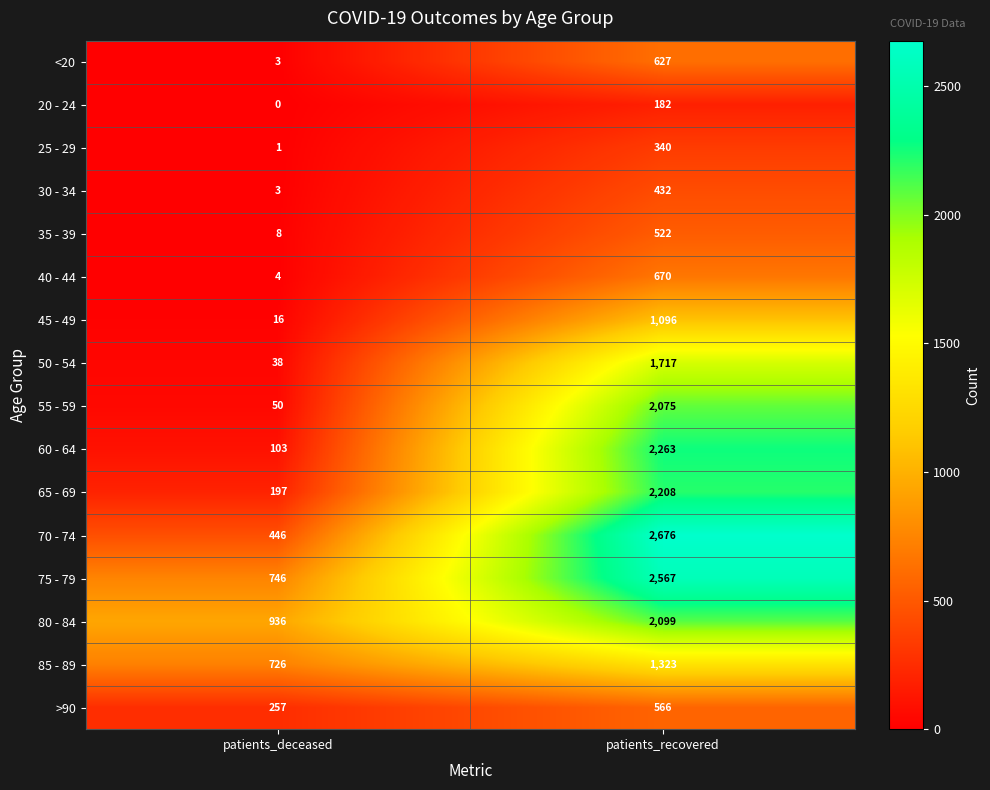

Which series has the widest spread of values?

70 - 74